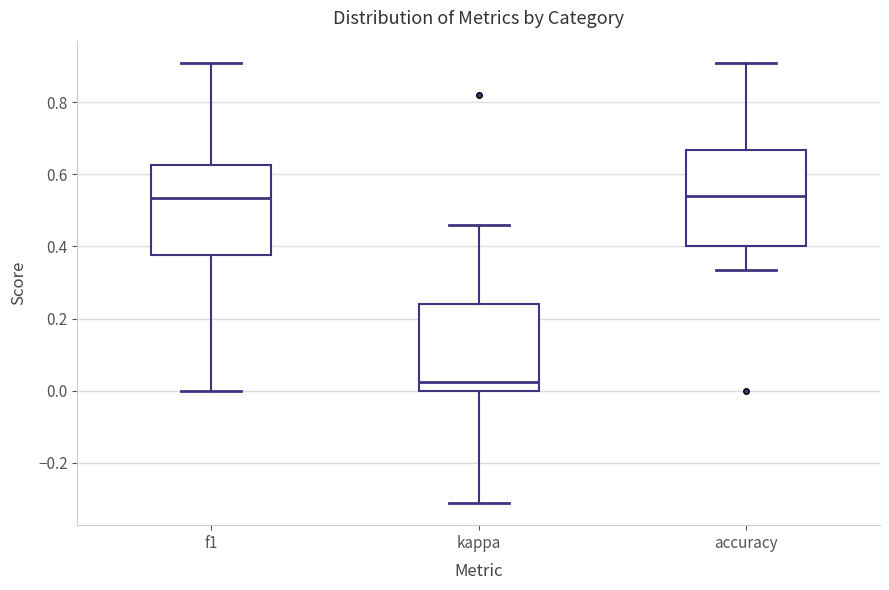

Reading left to right, transcribe this box plot: for each box, give where its median line is, the range the box spans, and where its two whiskers end, as read against the y-axis. The values are not printed on the chart, so give them approximately, as read against the axis.

f1: median 0.54, box 0.38 to 0.62, whiskers 0.00 to 0.90
kappa: median 0.02, box 0.00 to 0.24, whiskers -0.32 to 0.46
accuracy: median 0.54, box 0.40 to 0.66, whiskers 0.34 to 0.90